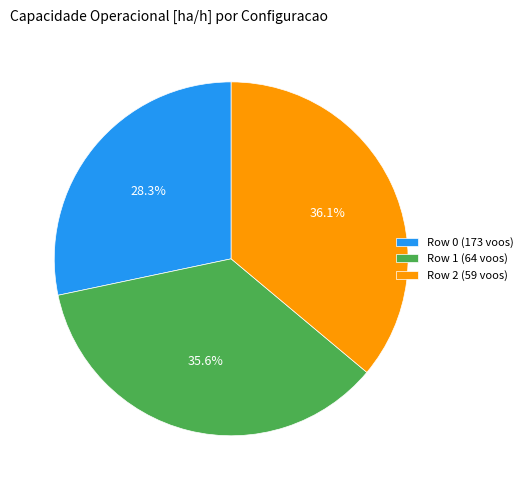

Is it true that Row 0 (173 voos) is 28% of the pie?

True